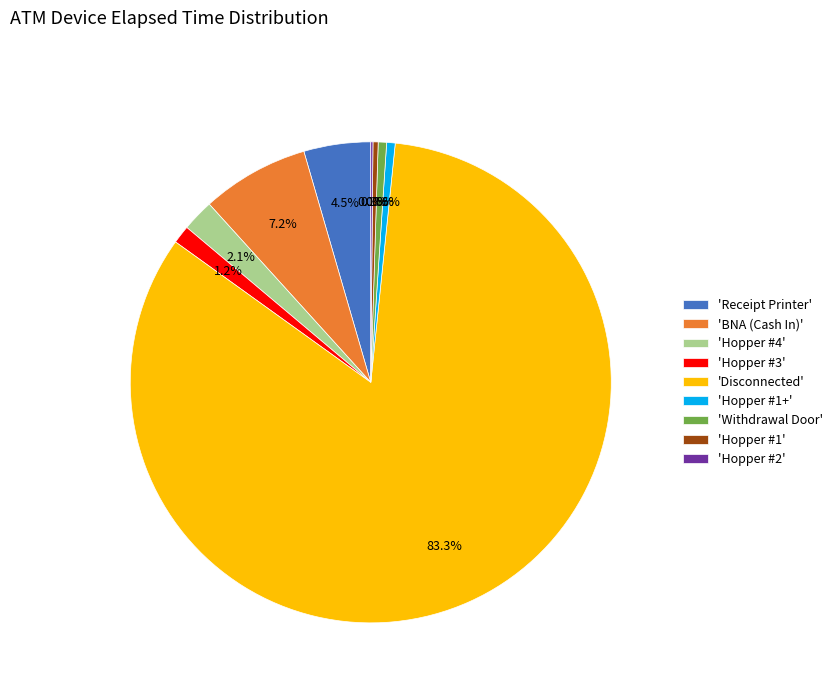

Do 'Hopper #3' and 'Disconnected' together represent more than half of the pie?

Yes